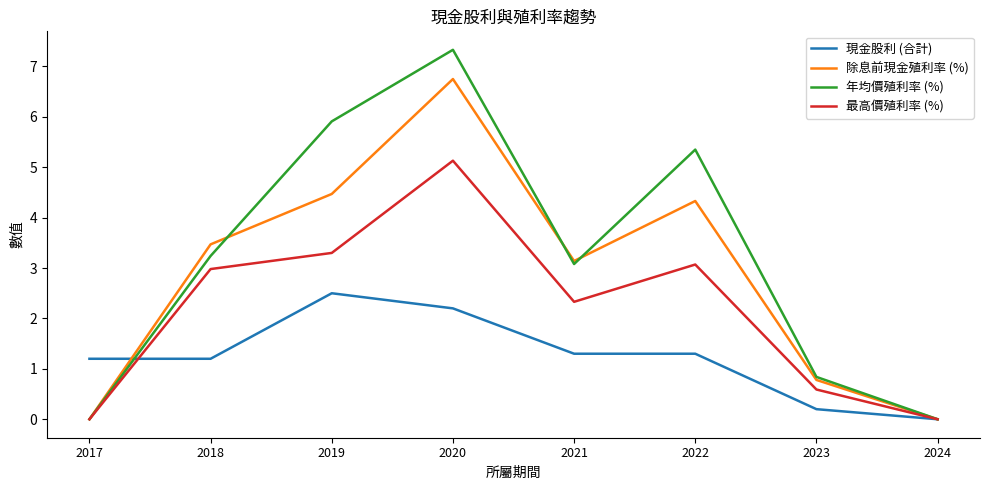

Which series has the largest range (max minus min)?

年均價殖利率 (%)